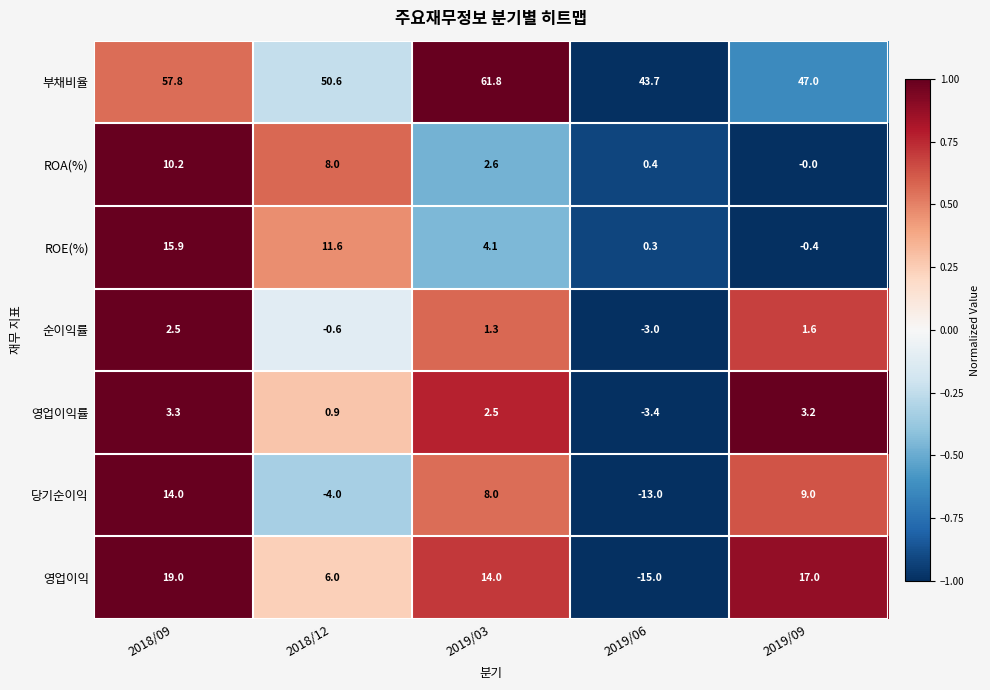

Rank the series at 2018/09 from lowest to highest value.

순이익률, 영업이익률, ROA(%), 당기순이익, ROE(%), 영업이익, 부채비율